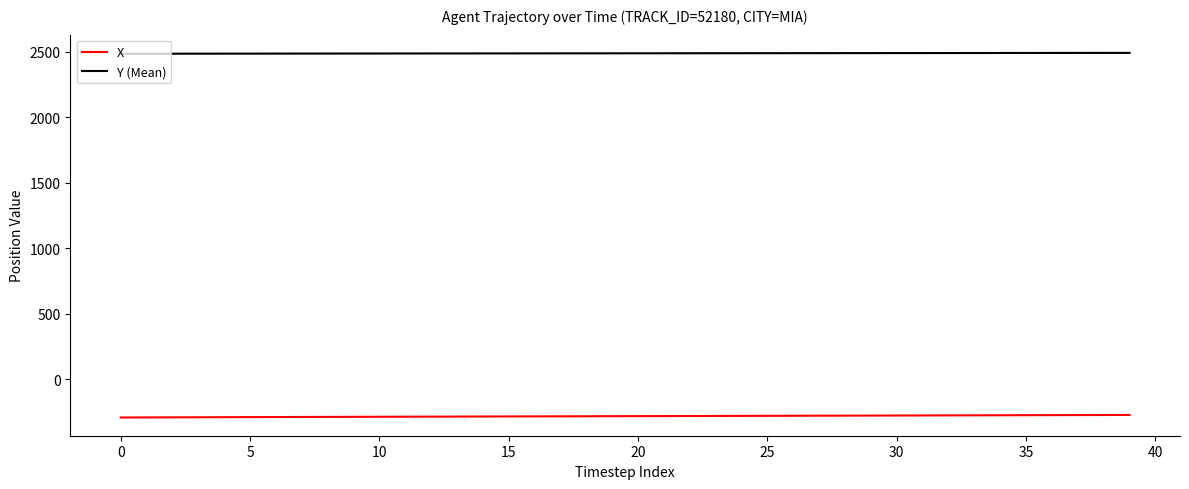

What is the smallest value displayed?

-290.2